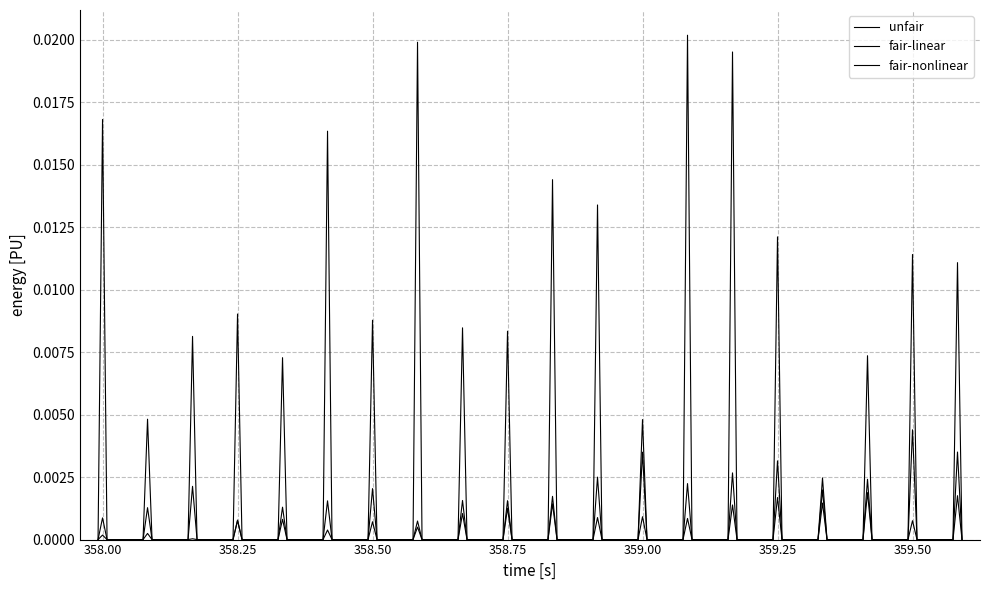

Which series has the largest range (max minus min)?

fair-linear